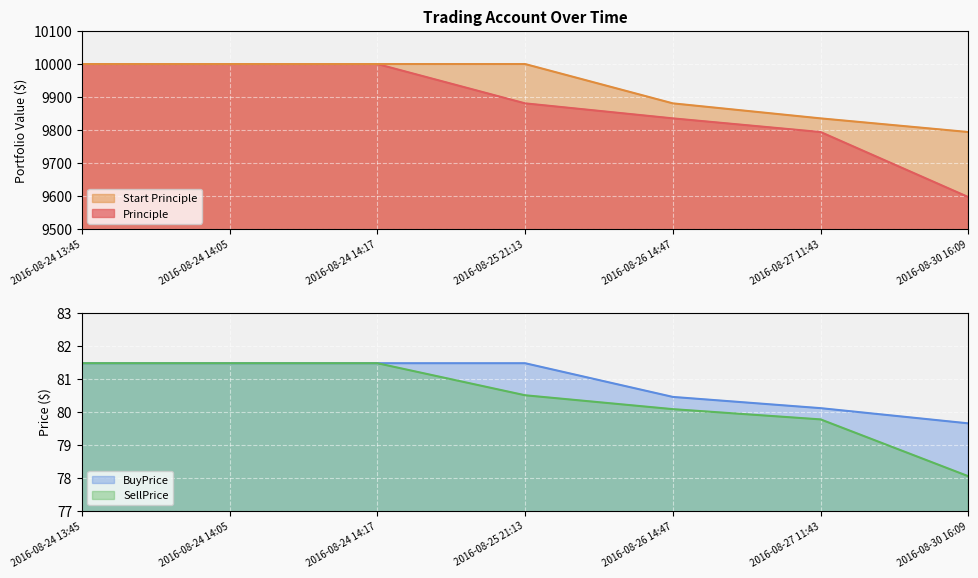

What are all the series names shown in the legend?

Principle, Start Principle, BuyPrice, SellPrice